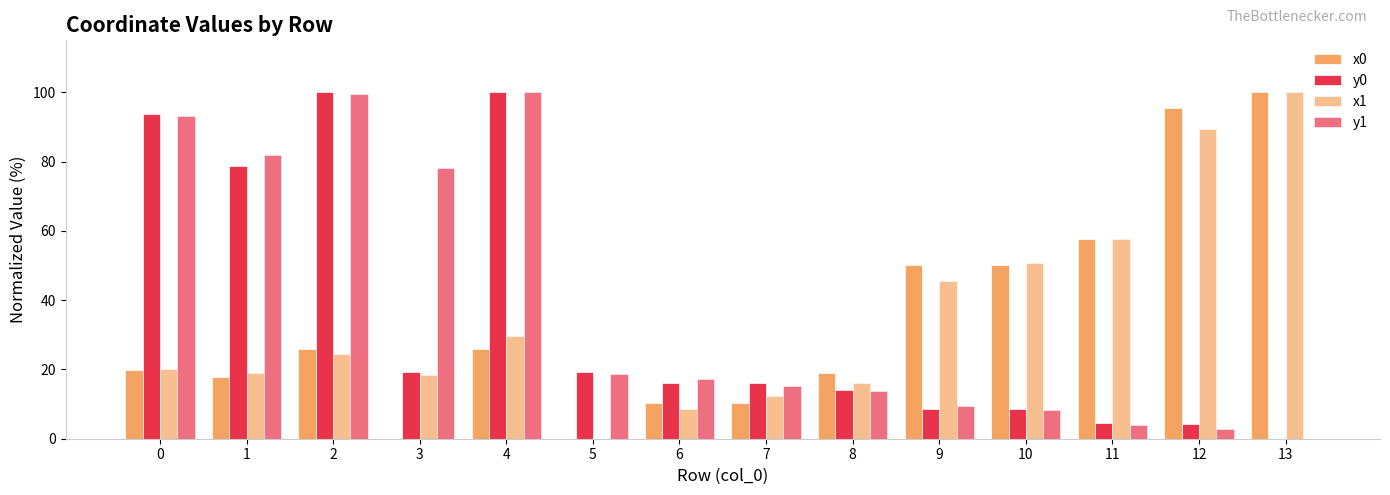

Reading left to right, list all the values displayed in this chart.

x0: 19.8	17.9	25.8	0.0	25.8	0.0	10.4	10.4	19.0	50.1	50.1	57.7	95.5	100.0
y0: 93.7	78.7	100.0	19.2	100.0	19.2	16.2	16.2	14.0	8.6	8.6	4.4	4.2	0.0
x1: 20.3	18.9	24.5	18.4	29.7	0.0	8.5	12.5	16.2	45.4	50.8	57.8	89.5	100.0
y1: 93.3	81.9	99.4	78.2	100.0	18.6	17.2	15.1	13.7	9.5	8.4	3.9	2.8	0.0